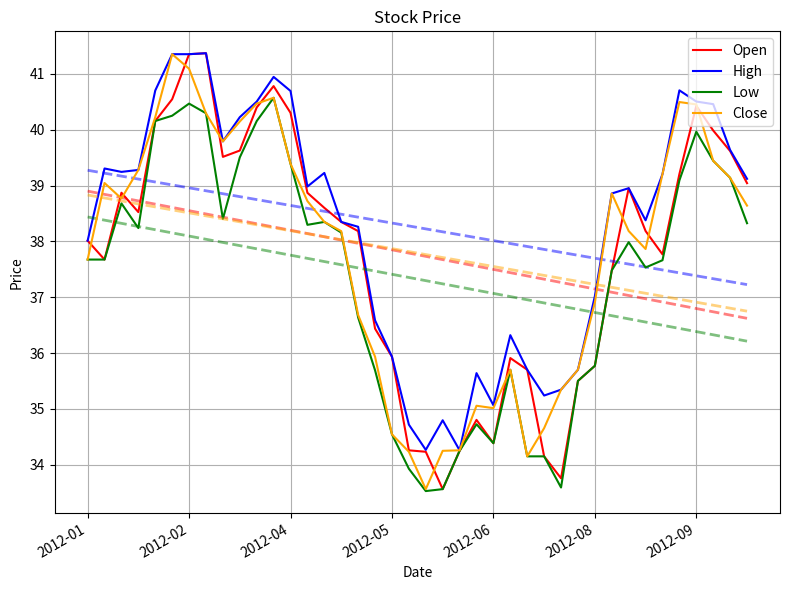

What is the lowest value of the High series?

34.3